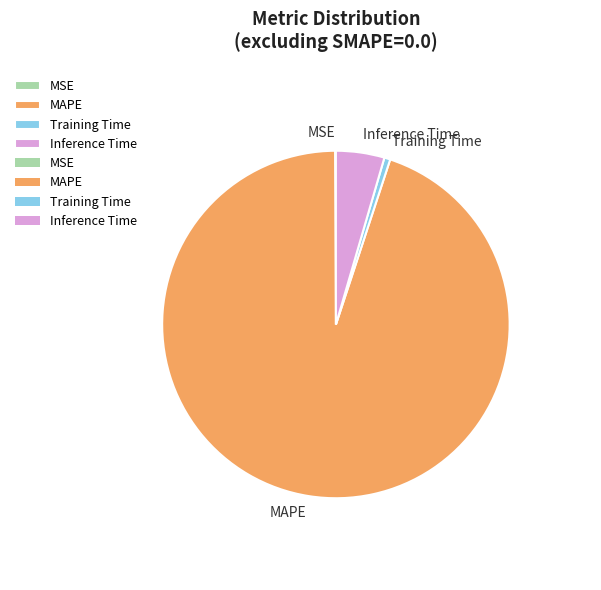

What is the largest slice in the pie chart?

MAPE